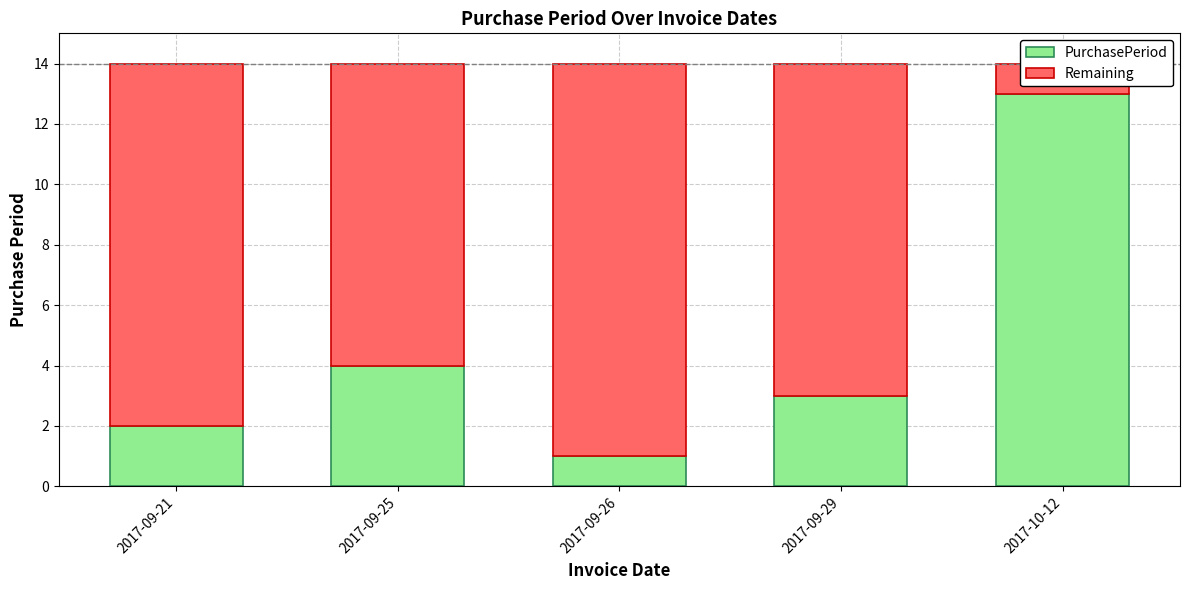

True or false: PurchasePeriod has a value of 3 at 2017-09-29.

True